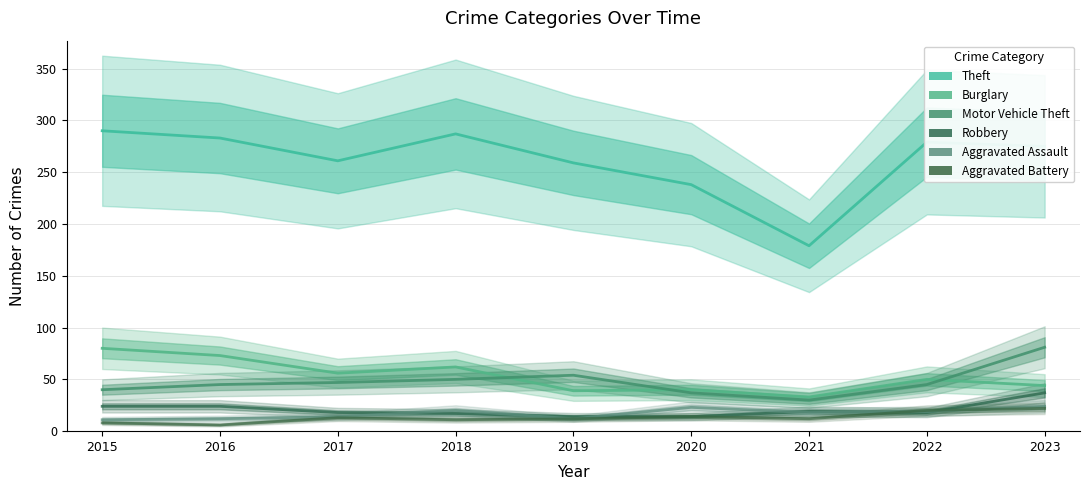

What is the maximum value shown in the chart?

290